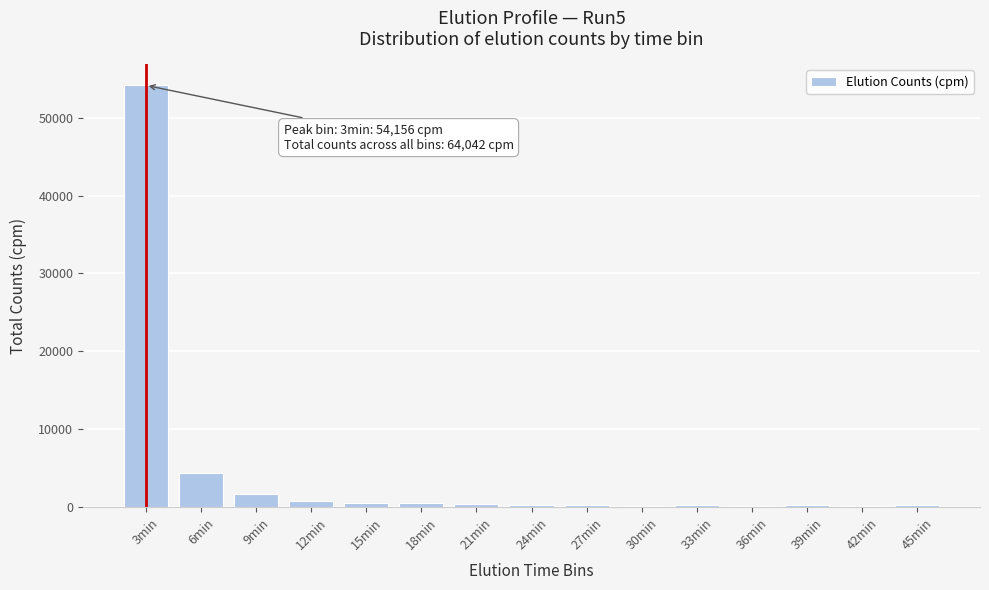

What is the greatest value displayed?

54155.7